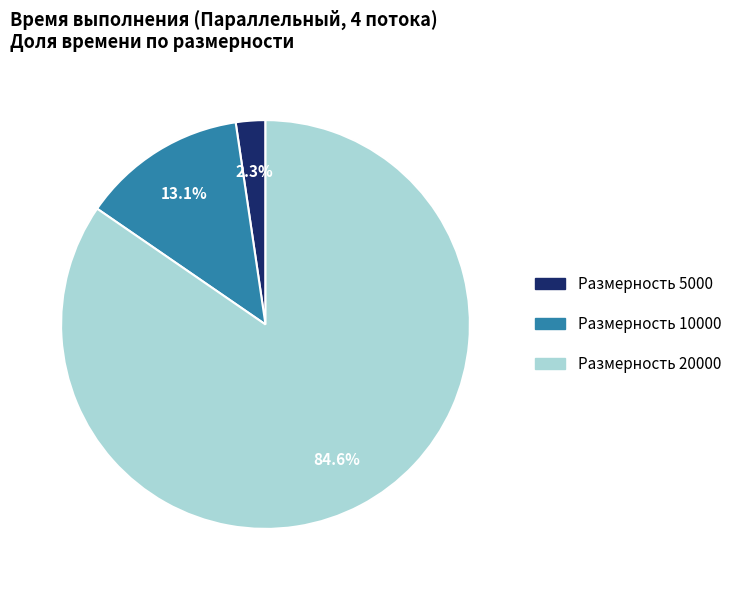

How many segments does this pie chart have?

3